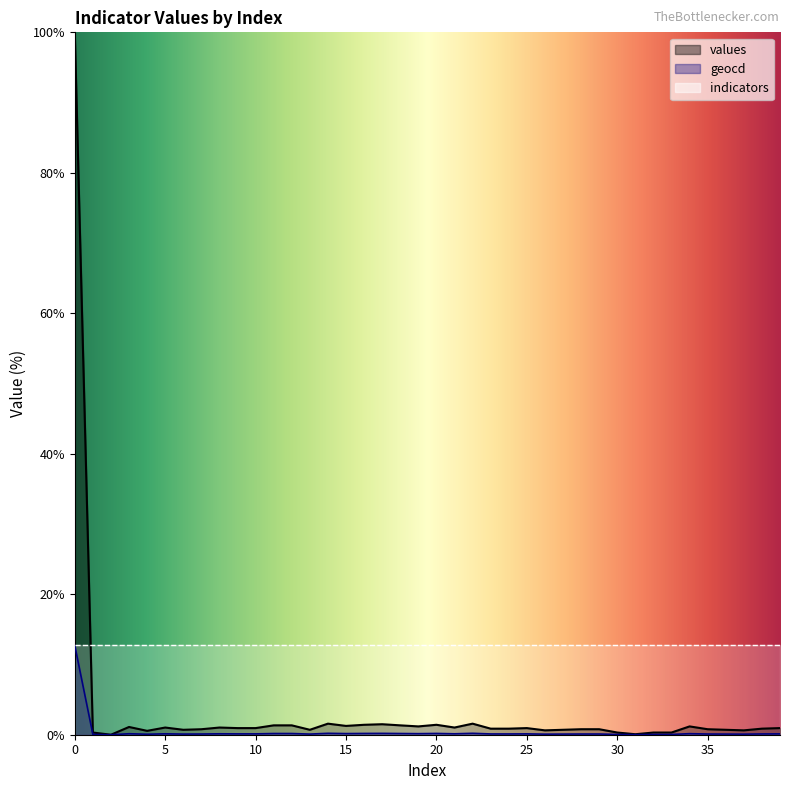

Reading right to left, what are all the values shown in this chart?

values: 39=0.9	38=0.9	37=0.6	36=0.7	35=0.8	34=1.2	33=0.3	32=0.3	31=0.1	30=0.3	29=0.8	28=0.8	27=0.7	26=0.6	25=0.9	24=0.9	23=0.9	22=1.6	21=1.0	20=1.4	19=1.2	18=1.3	17=1.5	16=1.4	15=1.3	14=1.6	13=0.7	12=1.3	11=1.3	10=0.9	9=0.9	8=1.0	7=0.8	6=0.7	5=1.0	4=0.6	3=1.1	2=0.0	1=0.3	0=100.0
geocd: 39=0.1	38=0.1	37=0.1	36=0.1	35=0.1	34=0.2	33=0.0	32=0.0	31=0.0	30=0.0	29=0.1	28=0.1	27=0.1	26=0.1	25=0.1	24=0.1	23=0.1	22=0.2	21=0.1	20=0.2	19=0.2	18=0.2	17=0.2	16=0.2	15=0.2	14=0.2	13=0.1	12=0.2	11=0.2	10=0.1	9=0.1	8=0.1	7=0.1	6=0.1	5=0.1	4=0.1	3=0.1	2=0.0	1=0.0	0=12.7